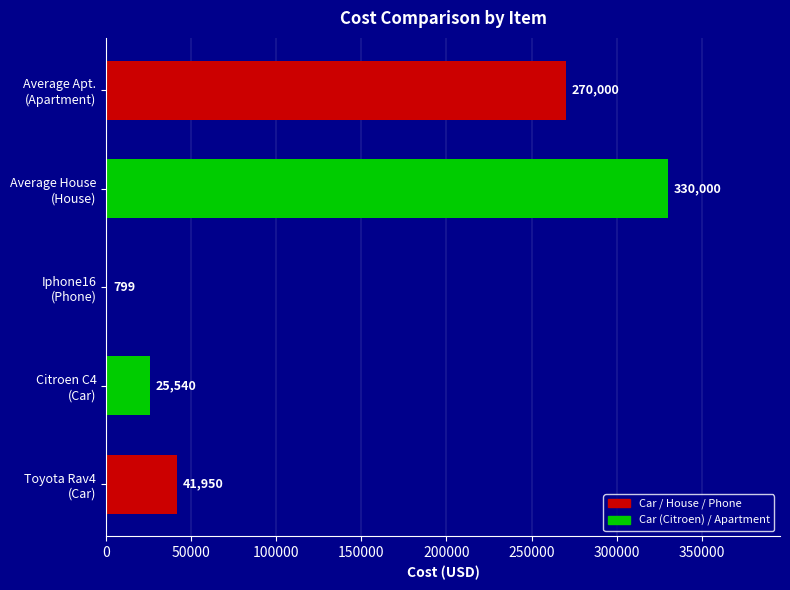

What is the maximum value shown in the chart?

330000